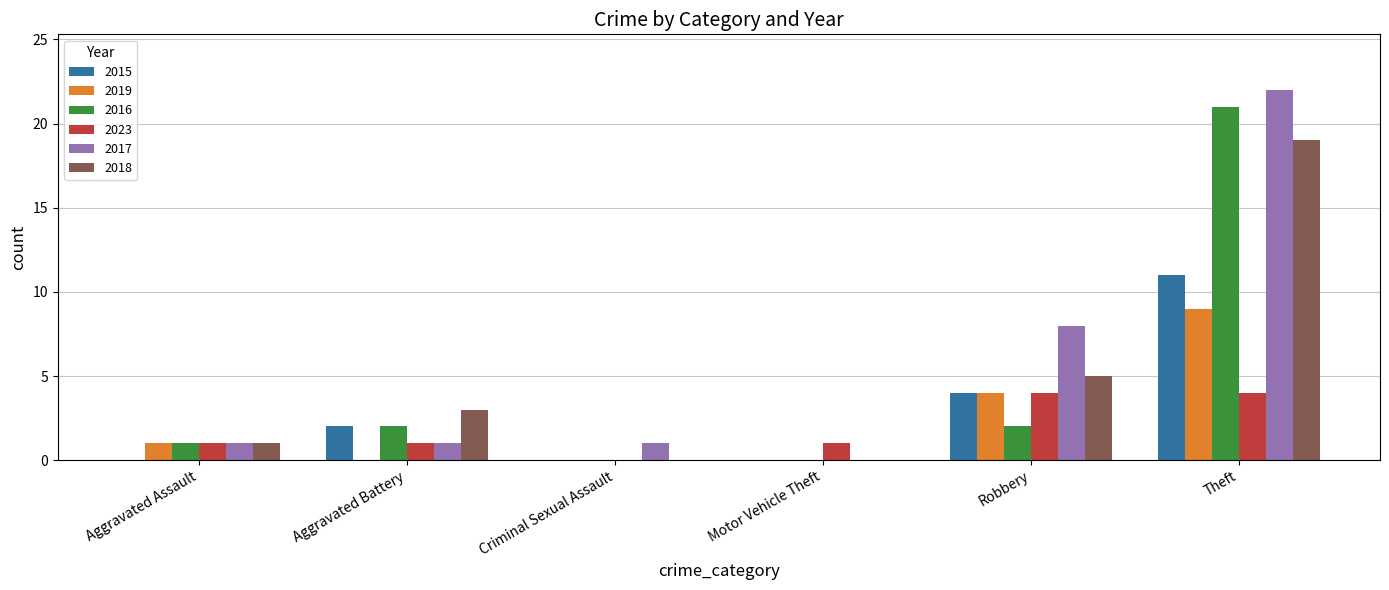

What is the difference between the 2018 values at Robbery and Aggravated Assault?

4